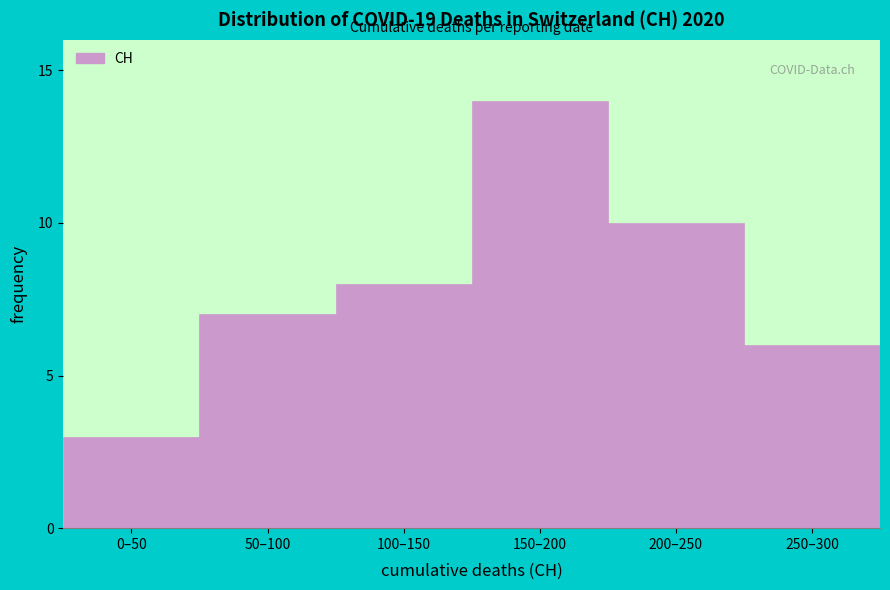

Reading right to left, transcribe all the data shown in this chart.

250–300=6	200–250=10	150–200=14	100–150=8	50–100=7	0–50=3